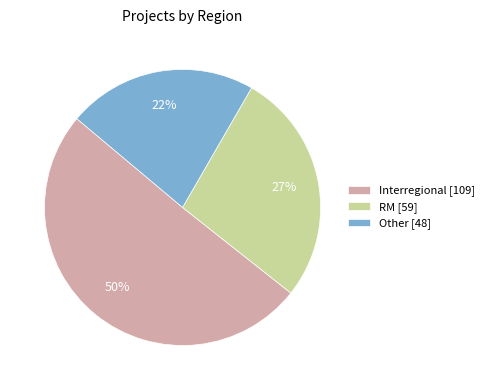

Between RM and Other, which is larger?

RM